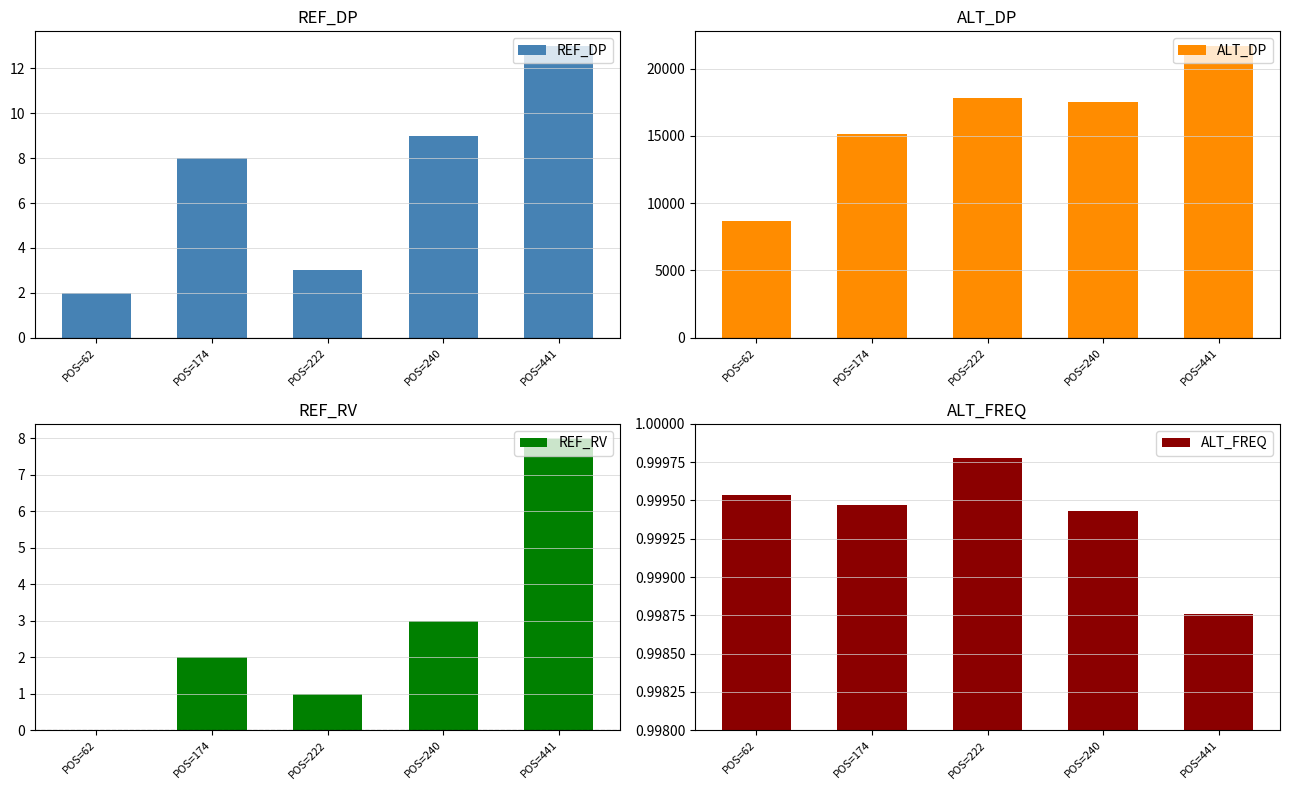

At which category is the sum across all series the highest?

POS=441